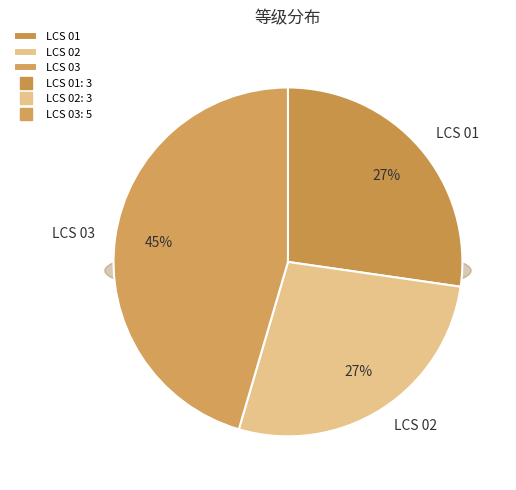

What percentage do LCS 02 and LCS 03 together represent?

72.7%